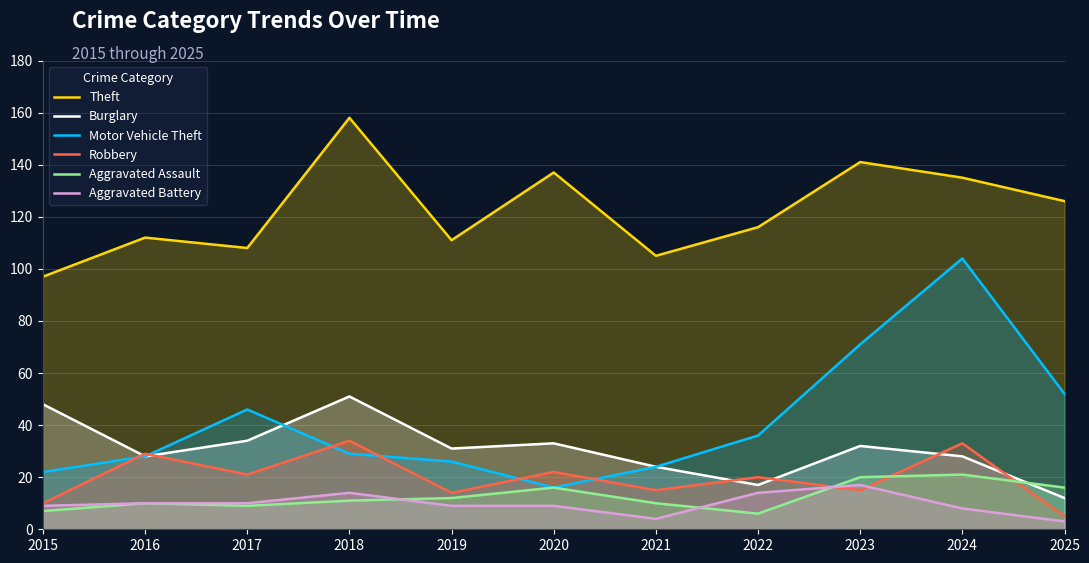

What is the highest value of the Robbery series?

34